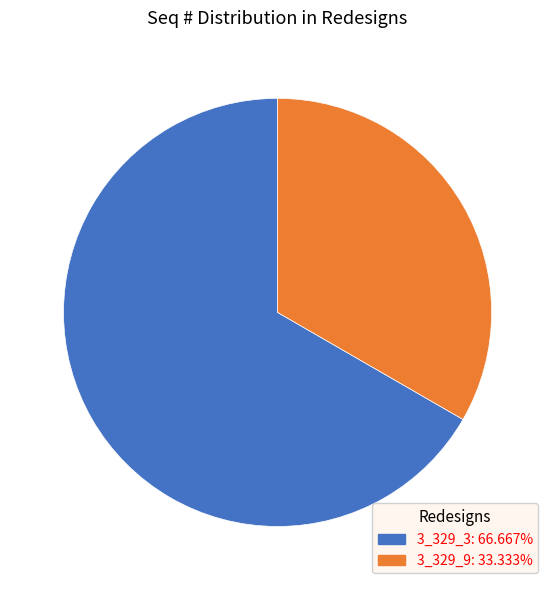

What is the smallest slice in the pie chart?

3_329_9